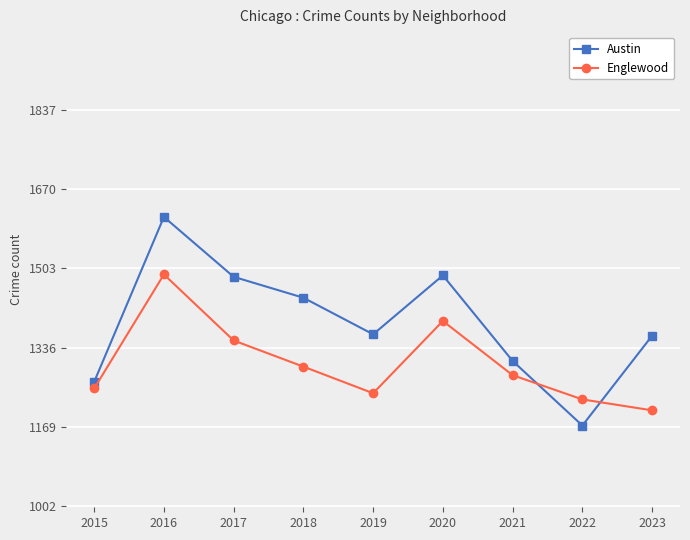

What is the highest value of the Austin series?

1611